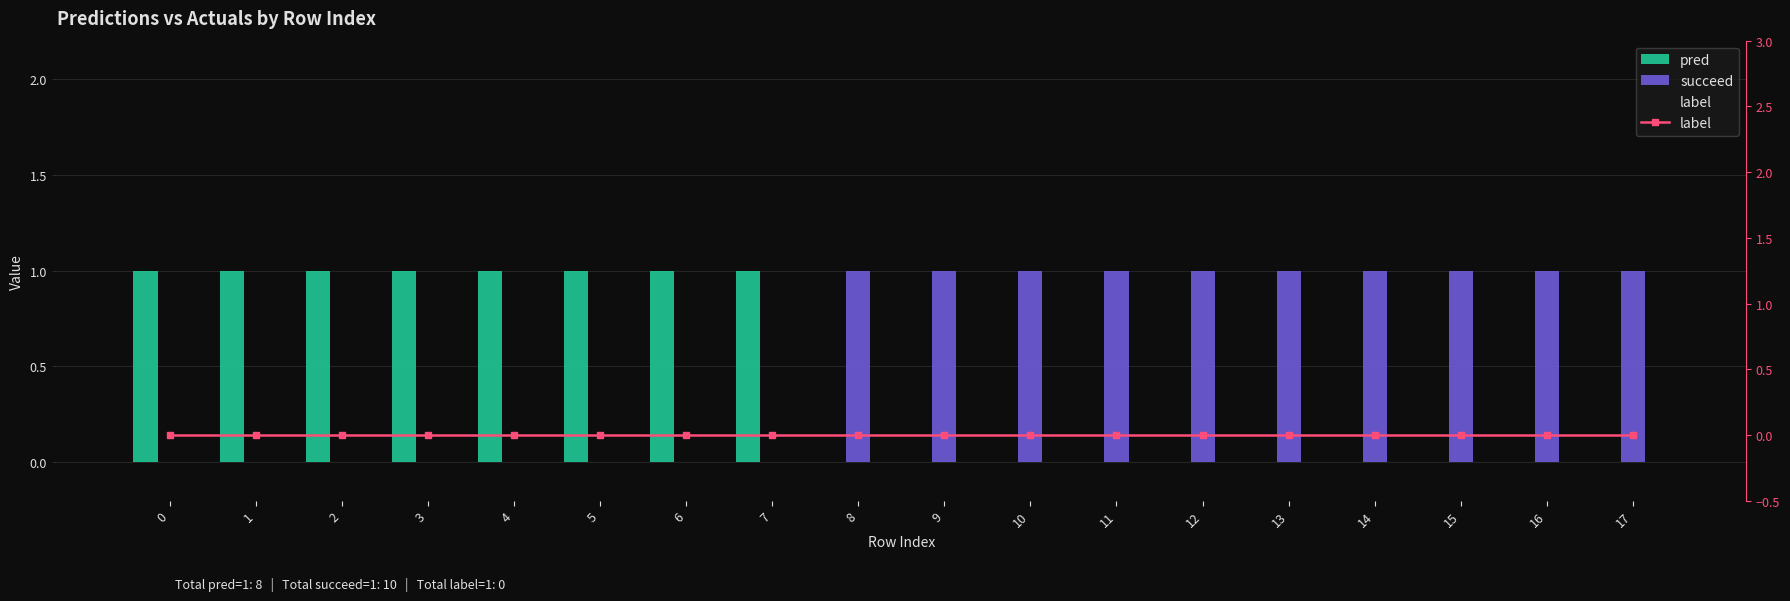

Which series has the largest range (max minus min)?

pred